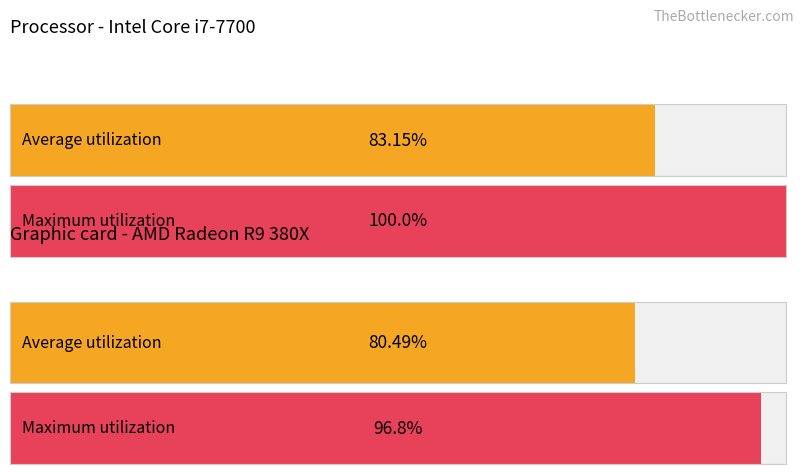

What are all the series names shown in the legend?

Average utilization, Maximum utilization